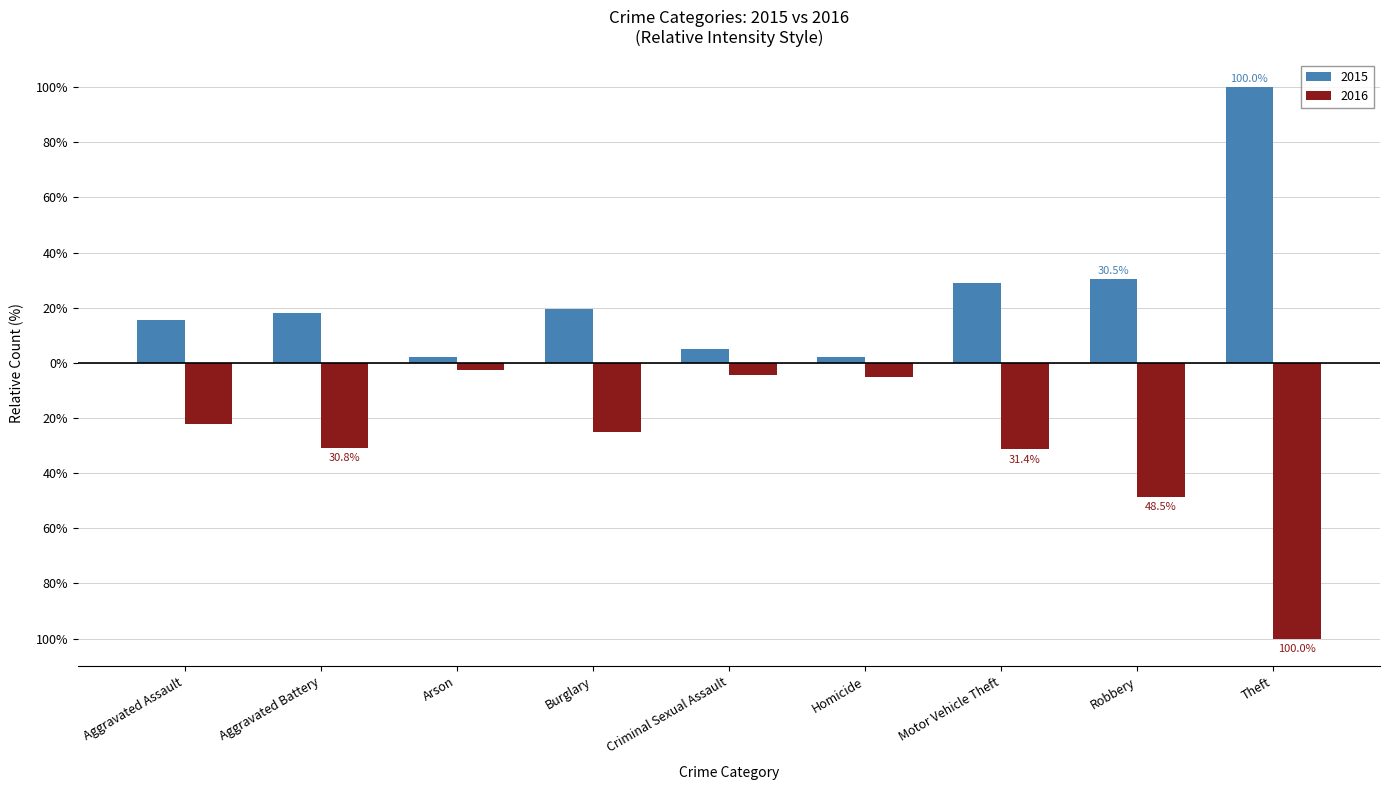

What are all the series names shown in the legend?

2015, 2016